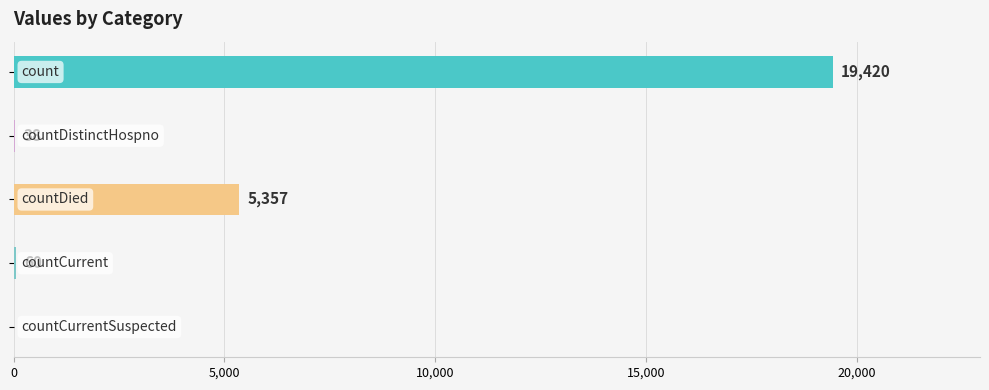

What is the maximum value shown in the chart?

19420